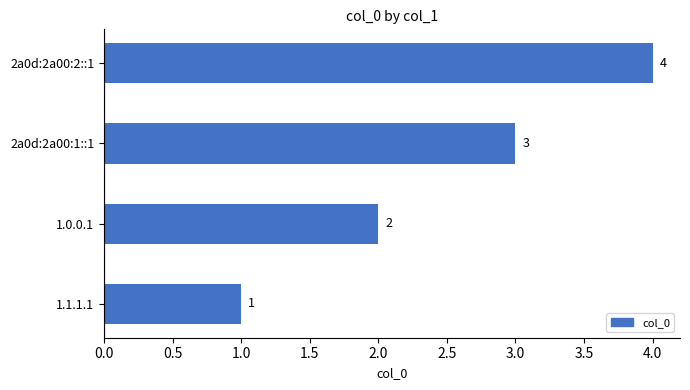

How many values are between 2 and 4?

3